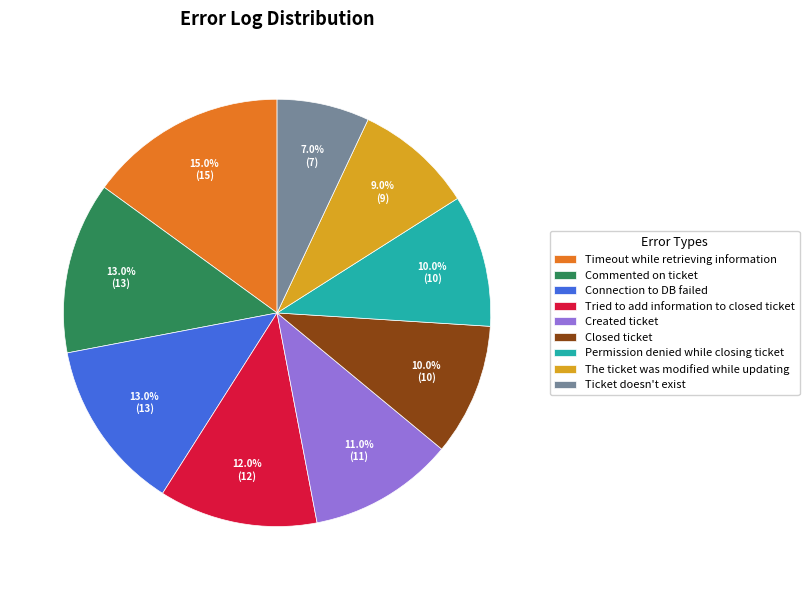

To the nearest percent, what is the difference between the largest and smallest slice percentages?

8%